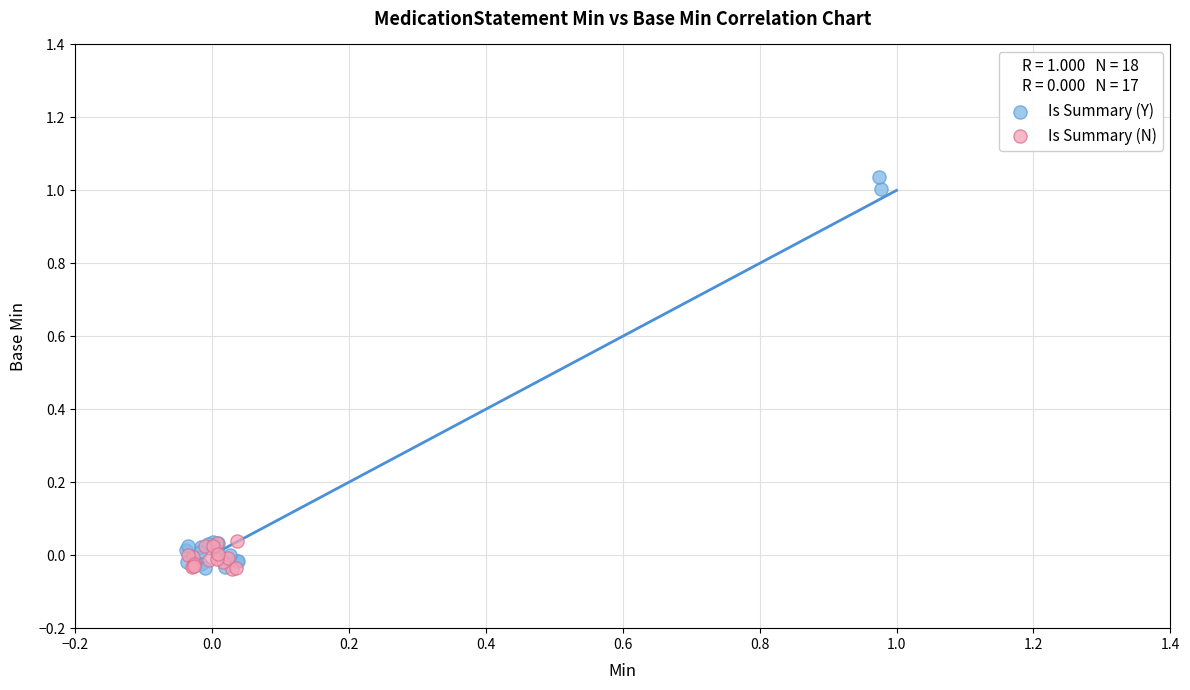

Which series contains the highest Y value?

Is Summary (Y)